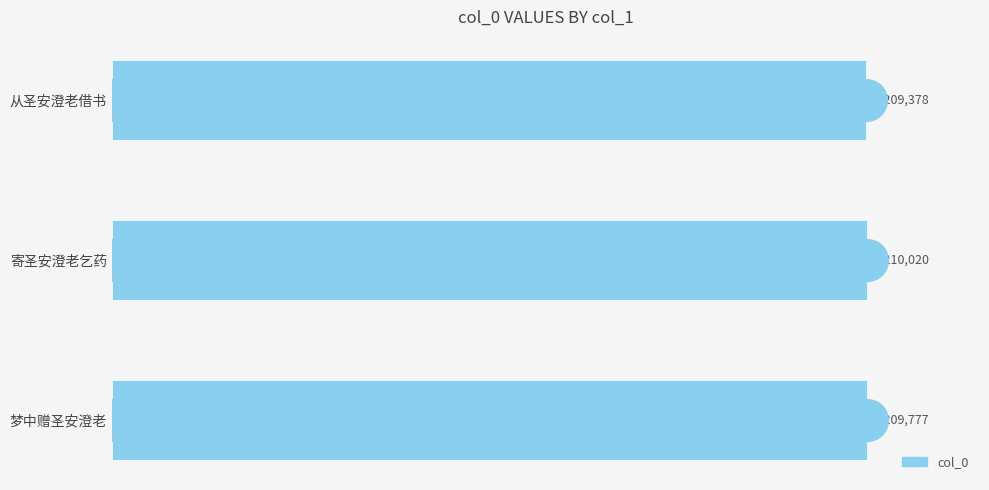

Count the values in the range 1209378 to 1210020.

3